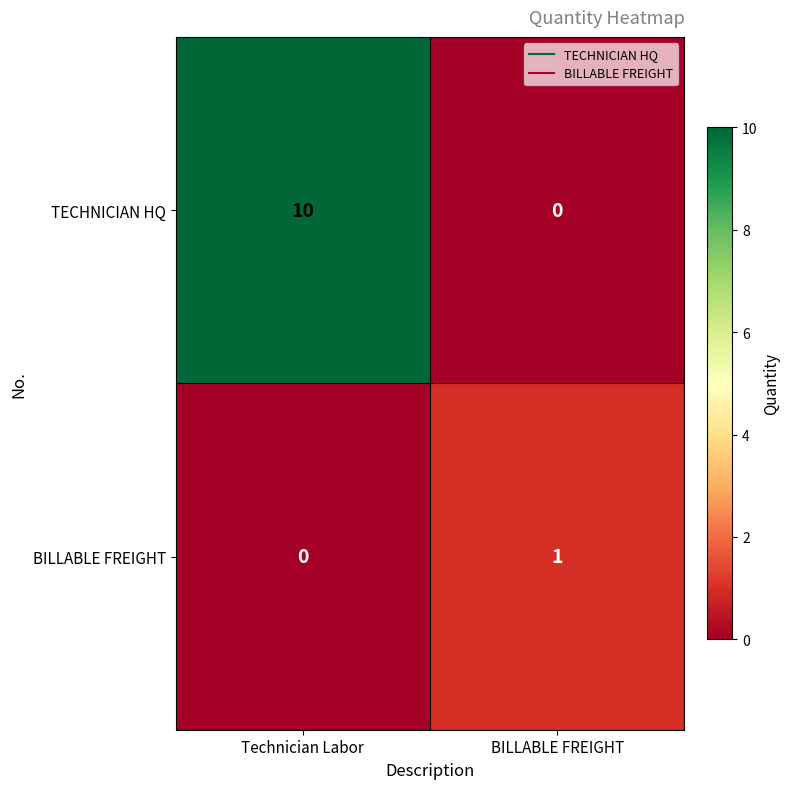

List the series in order of their overall mean, lowest first.

BILLABLE FREIGHT, TECHNICIAN HQ